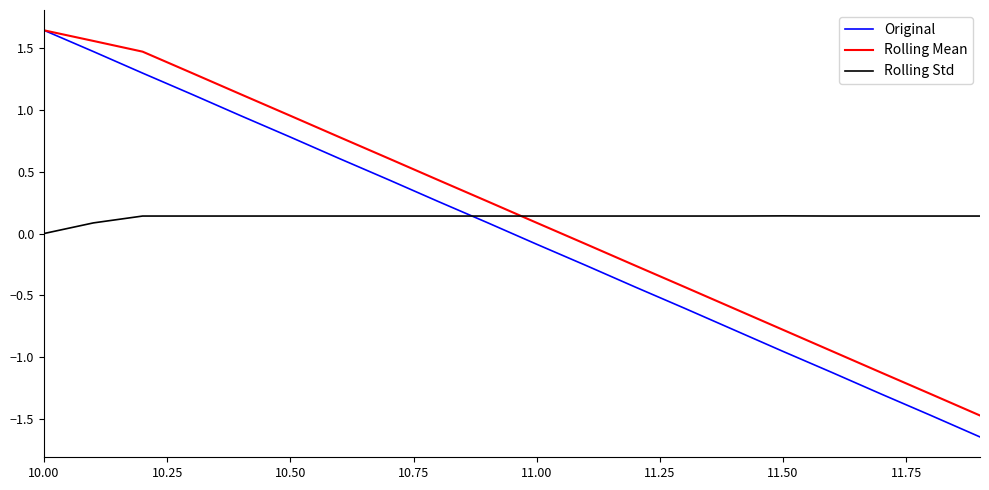

Which series has the largest range (max minus min)?

Original